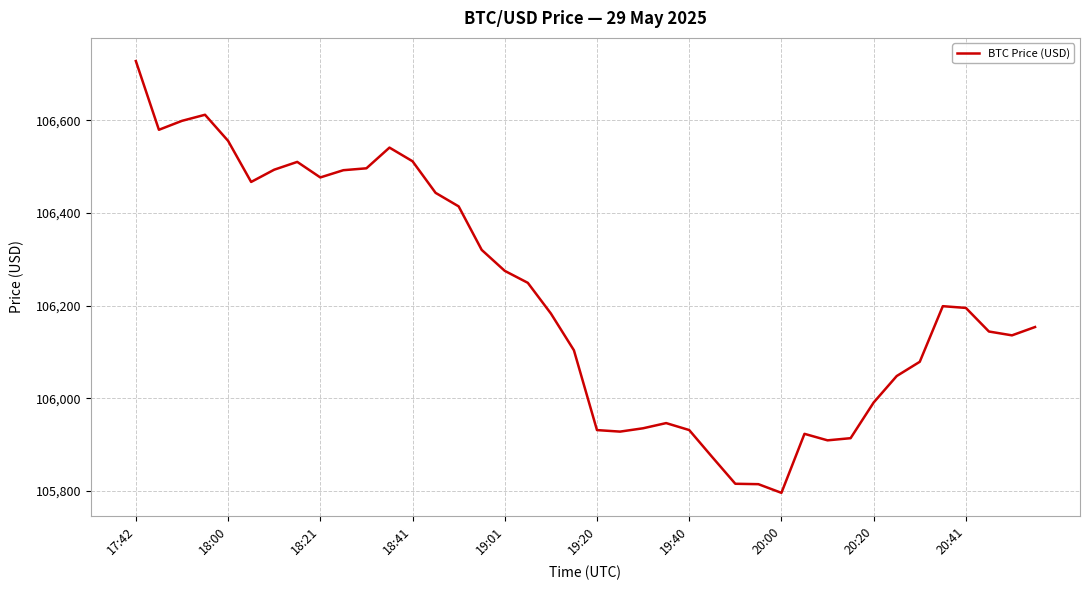

What is the difference between the maximum and minimum values?

932.1